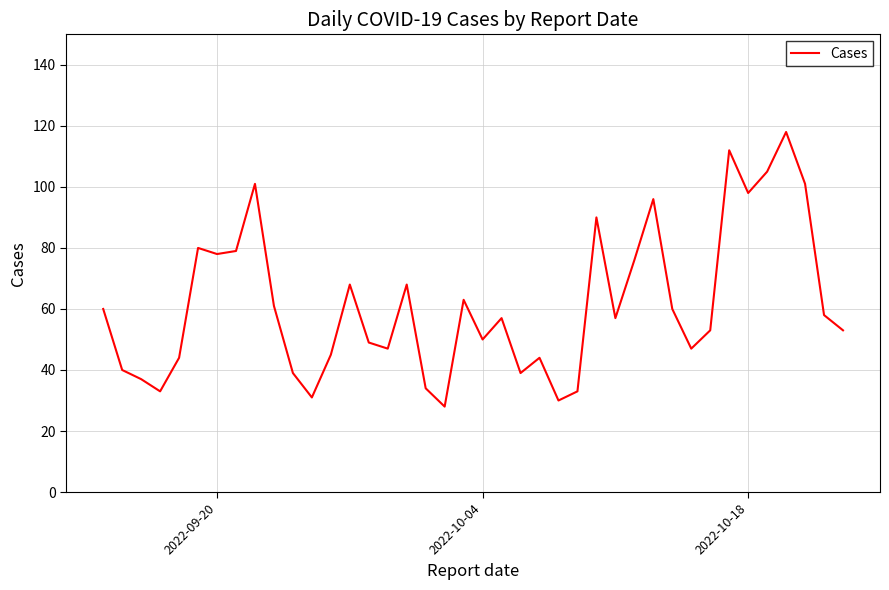

What is the greatest value displayed?

118